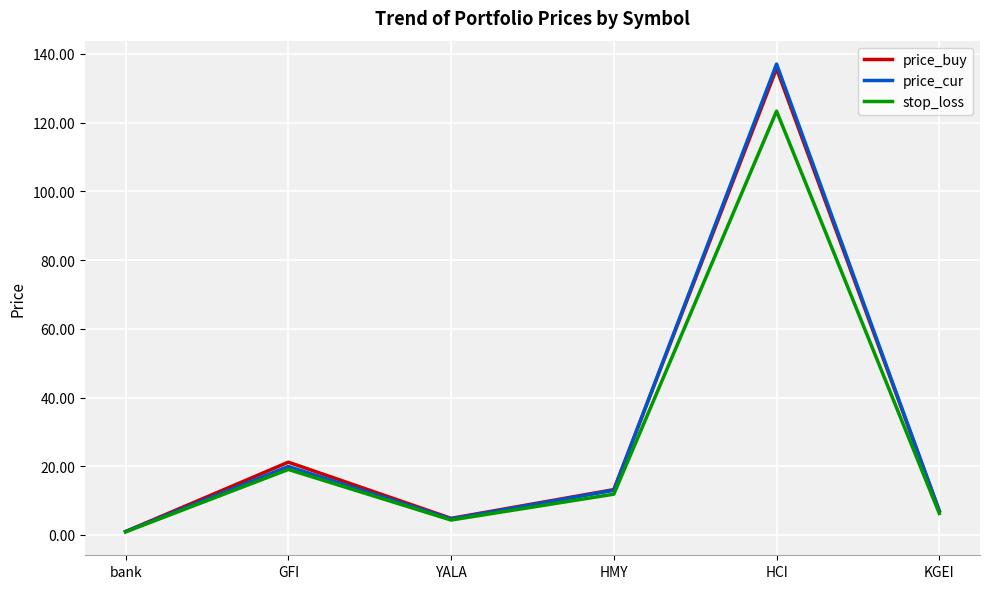

How many values in the price_buy series are below 13?

3